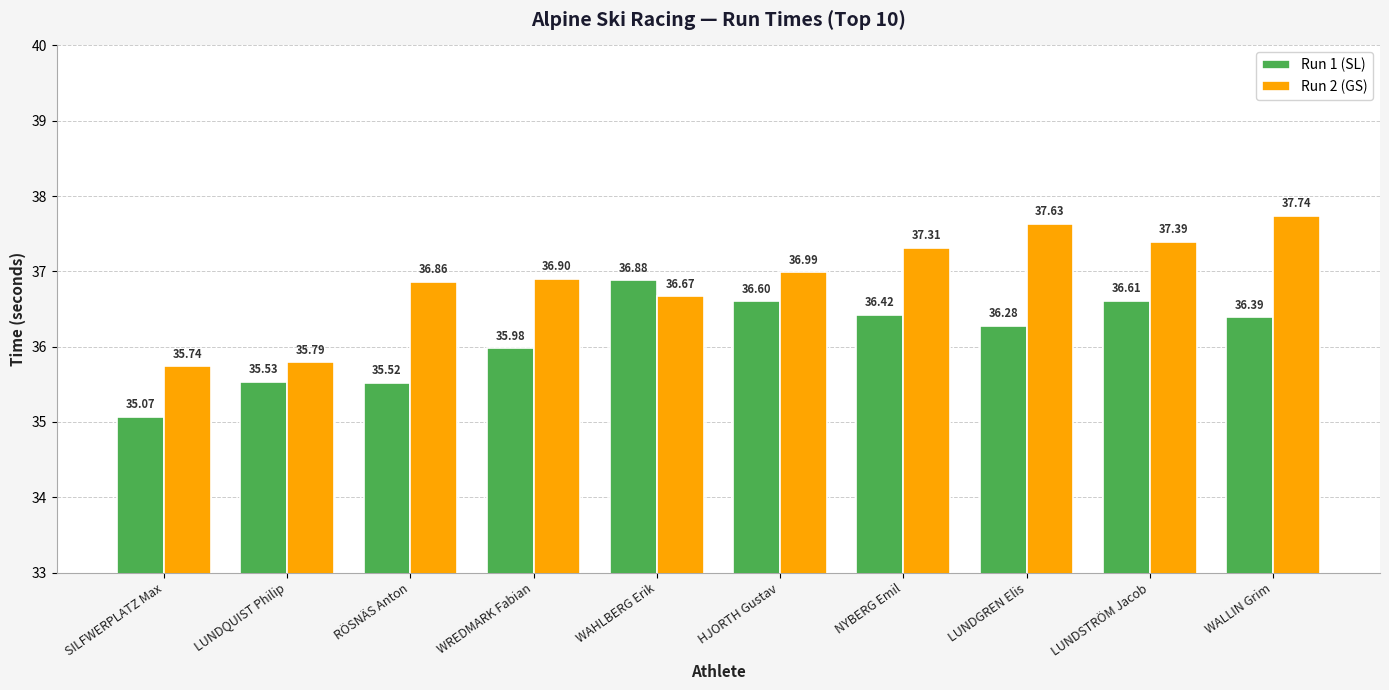

Where does the Run 2 (GS) series first go above 36?

RÖSNÄS Anton